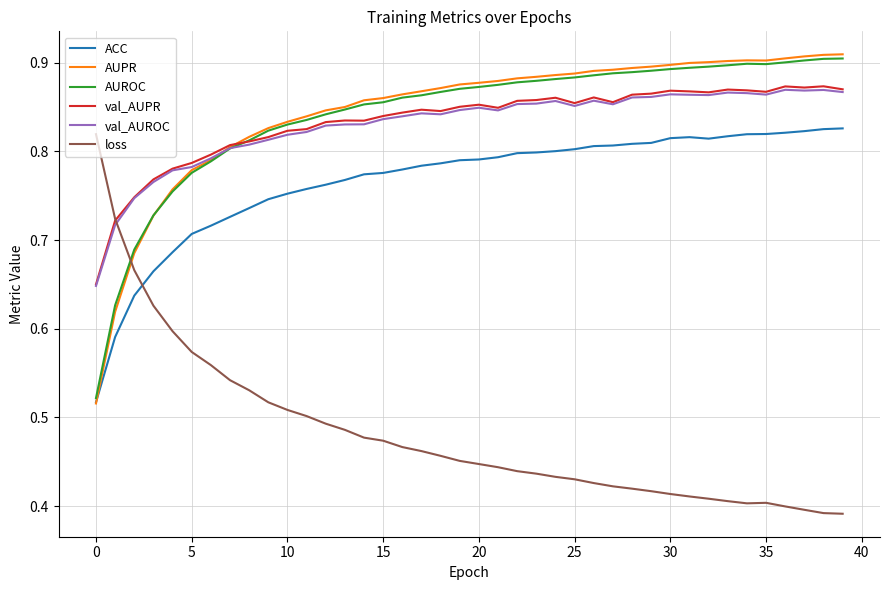

After their last crossing, which series has the higher values: AUROC or loss?

AUROC